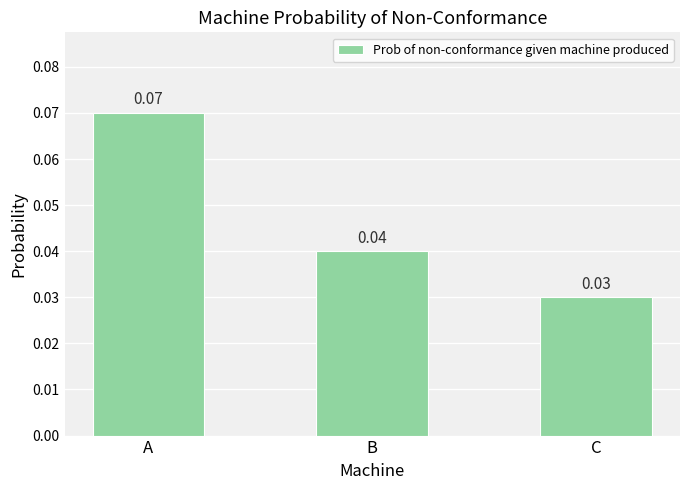

At which category does the chart reach its peak across all series?

A